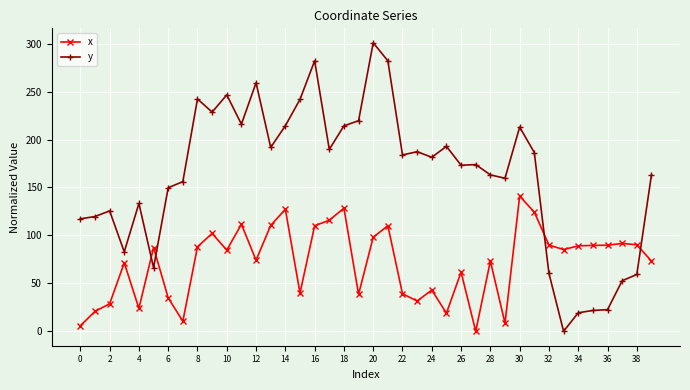

List the series in order of their overall mean, lowest first.

x, y